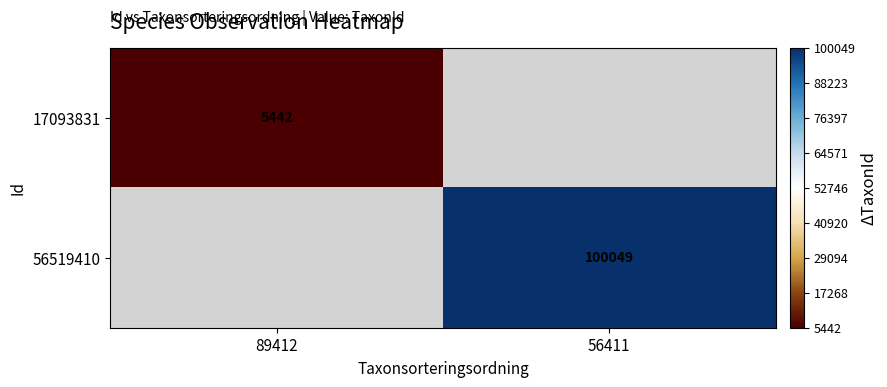

The 56519410 series shows 100049 at 56411. True or false?

True